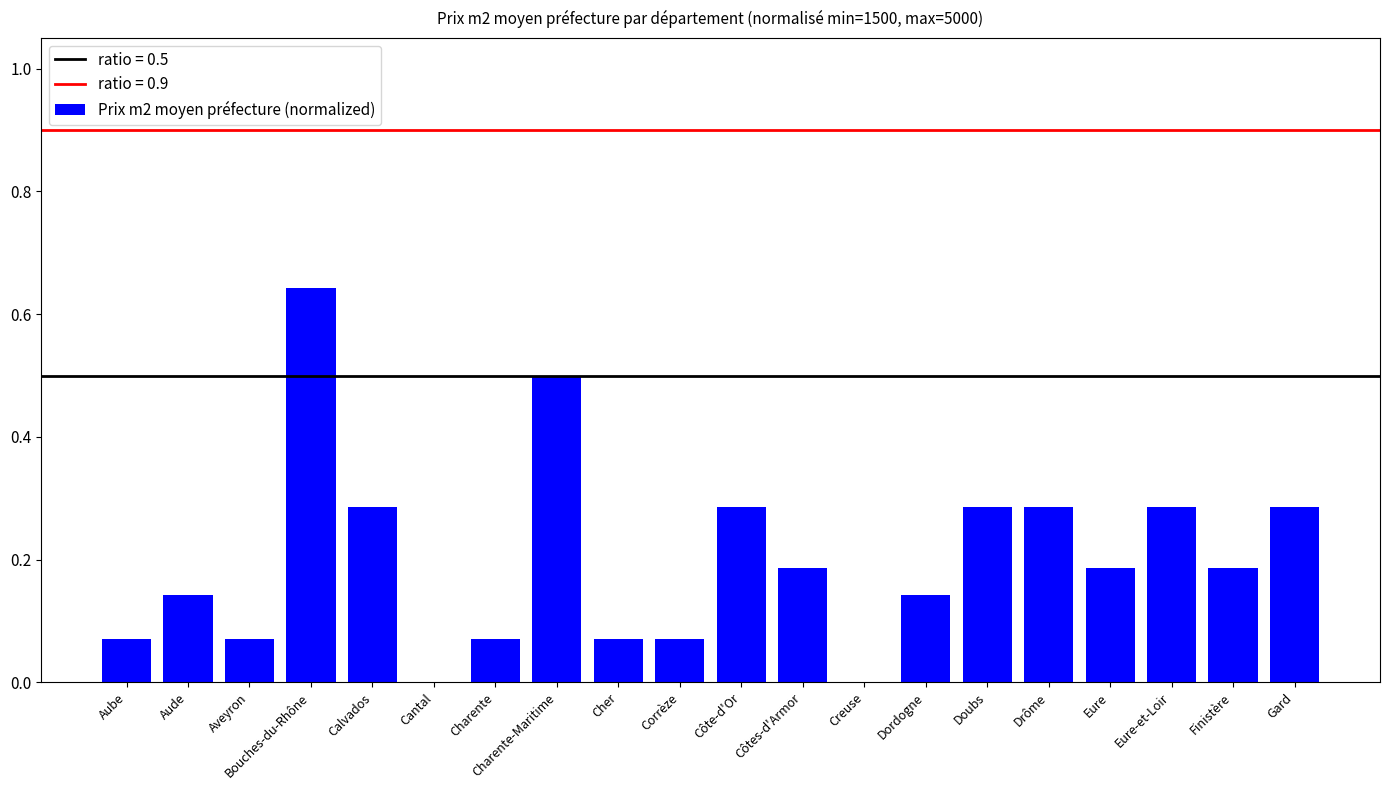

Is it true that the value at Creuse is 0.0?

True